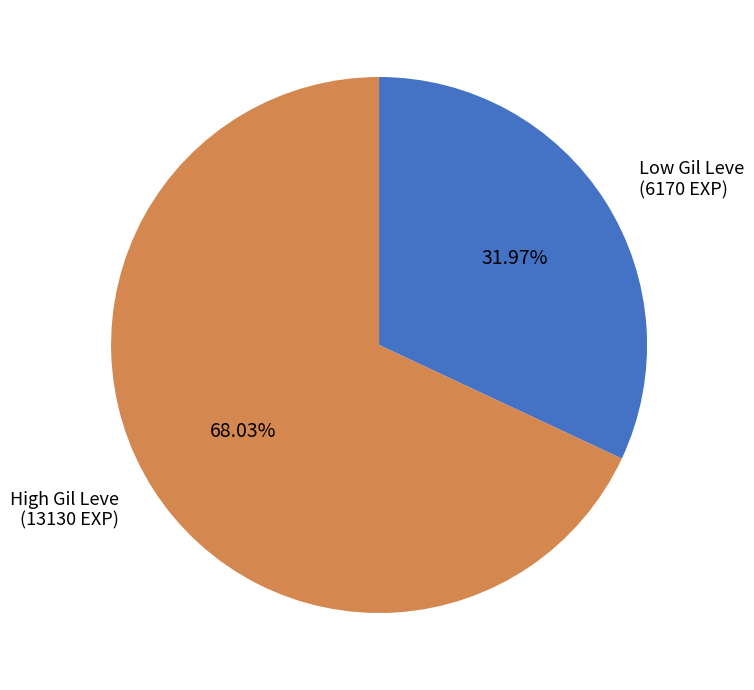

Which slice represents more than half of the pie?

High Gil Leve (13130 EXP)